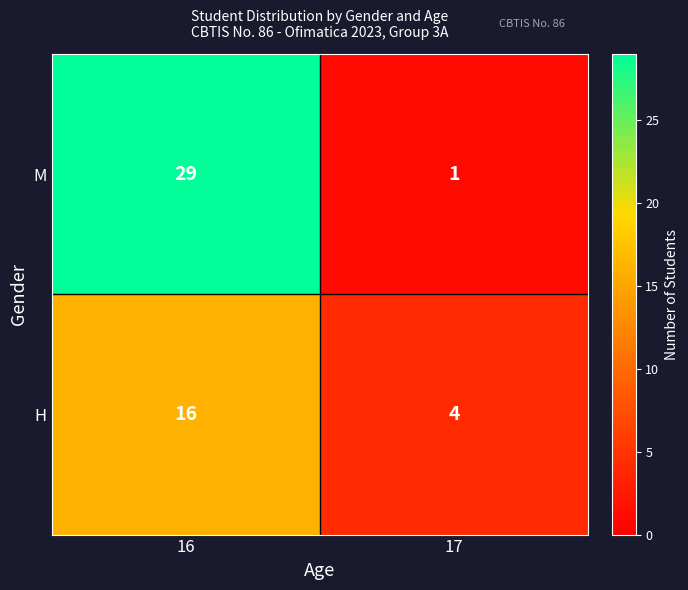

Reading left to right, extract all data points from this chart.

M: 29	1
H: 16	4